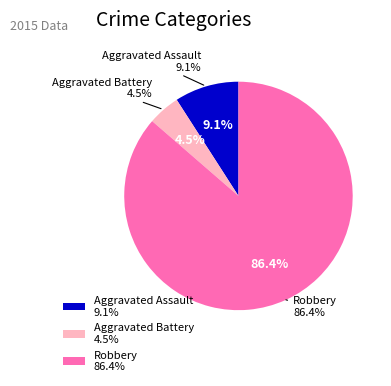

To the nearest percent, what is the difference between the Robbery and Aggravated Assault slice percentages?

77%